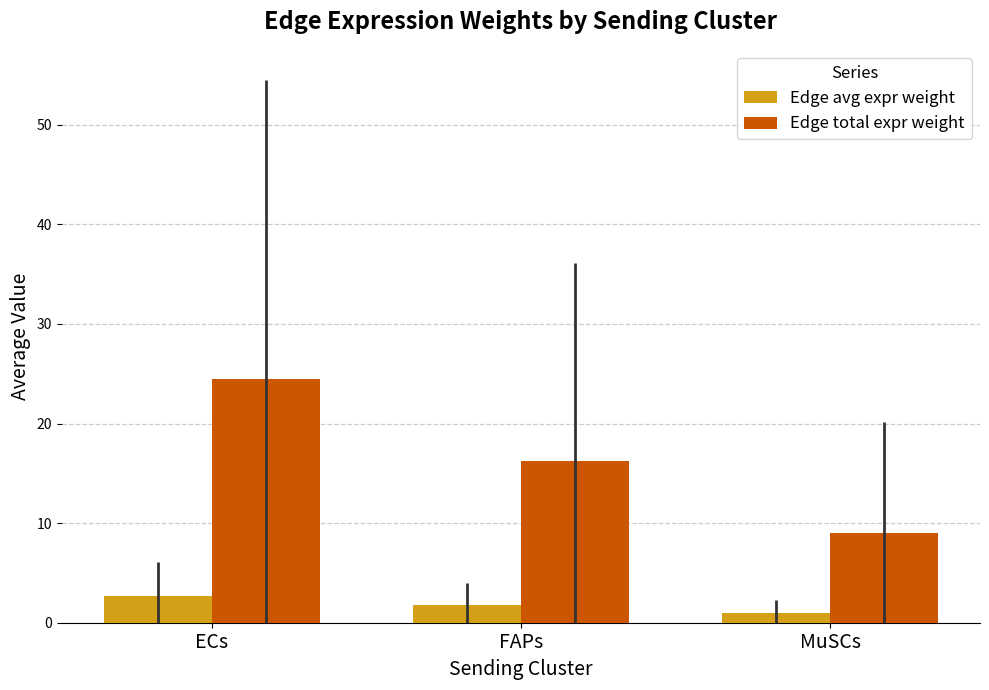

What is the sum of the Edge total expr weight values at FAPs and MuSCs?

25.3